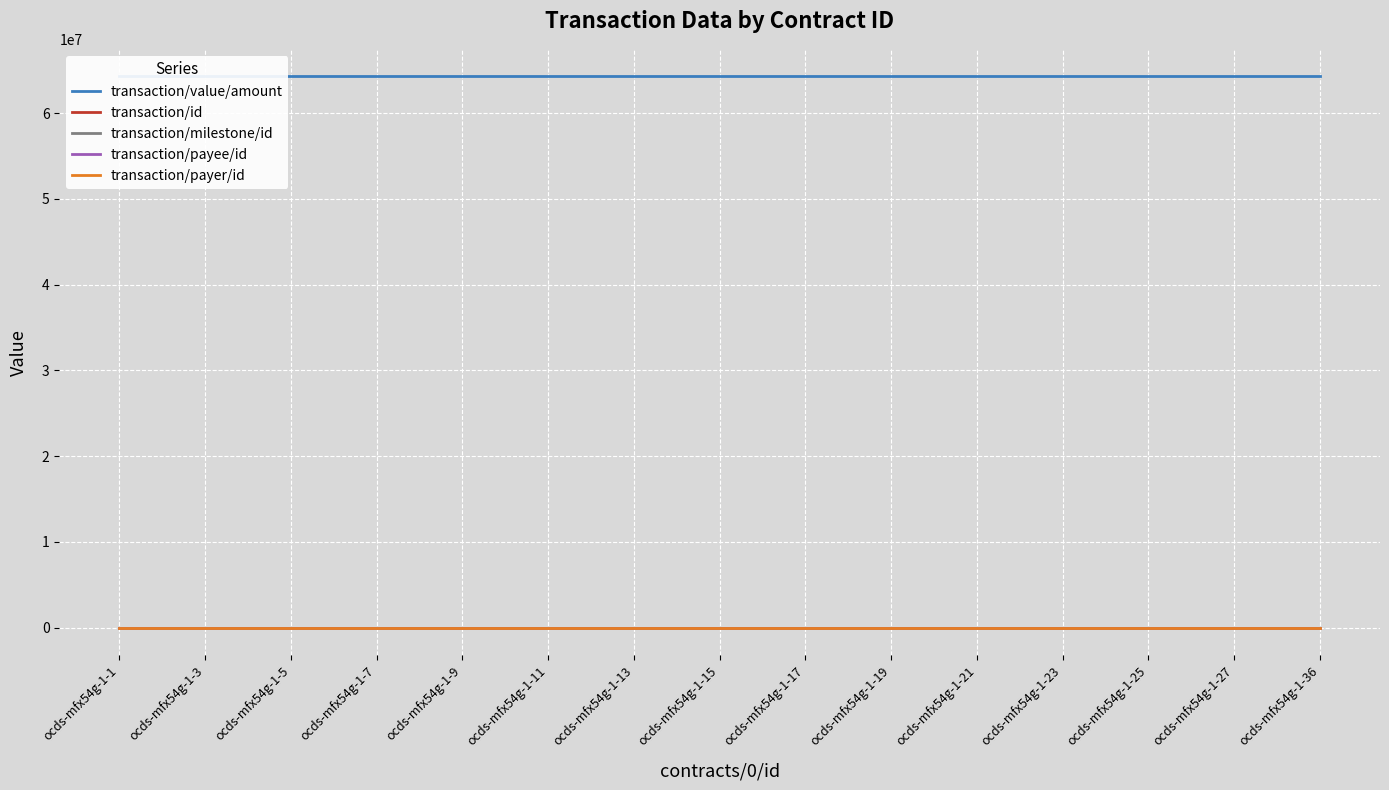

True or false: transaction/payee/id has more than 0 points higher than both neighbors.

False